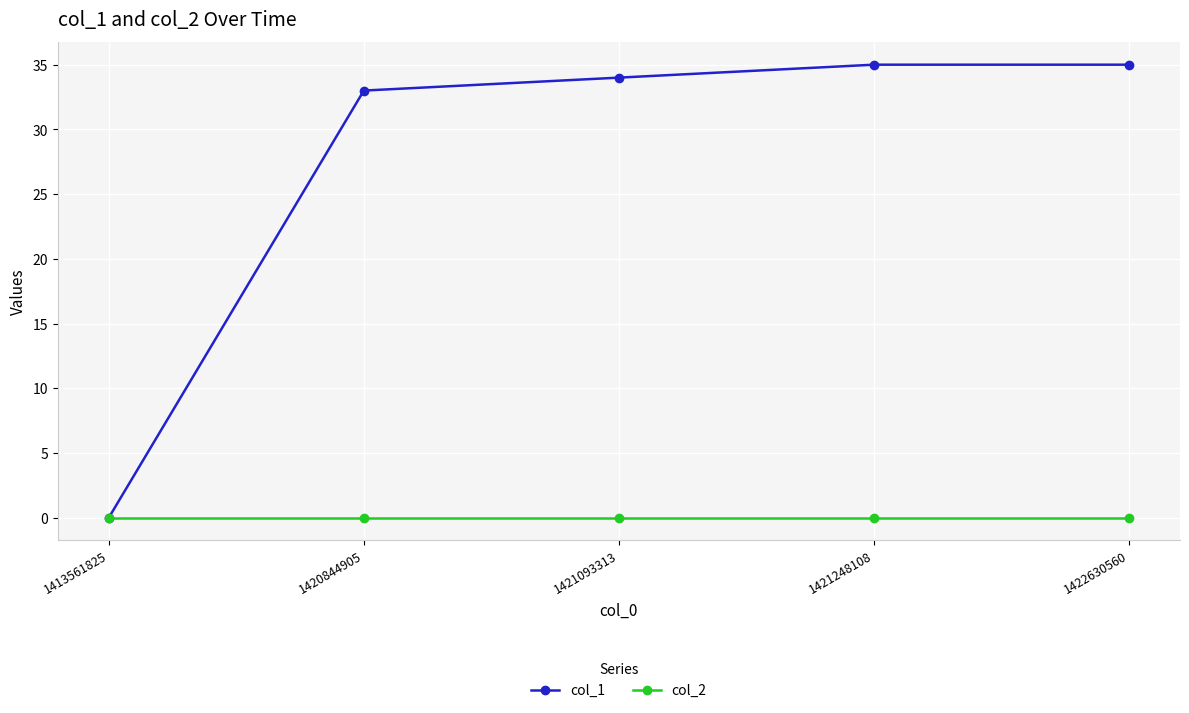

List the series in order of their overall mean, highest first.

col_1, col_2